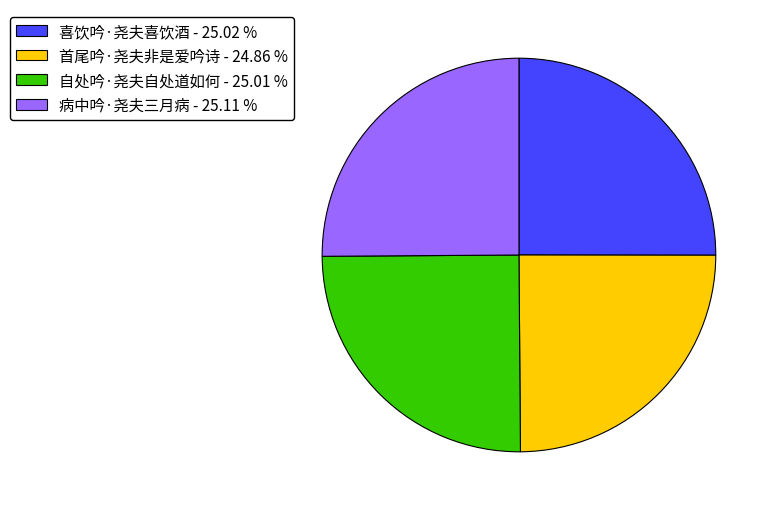

How many segments does this pie chart have?

4